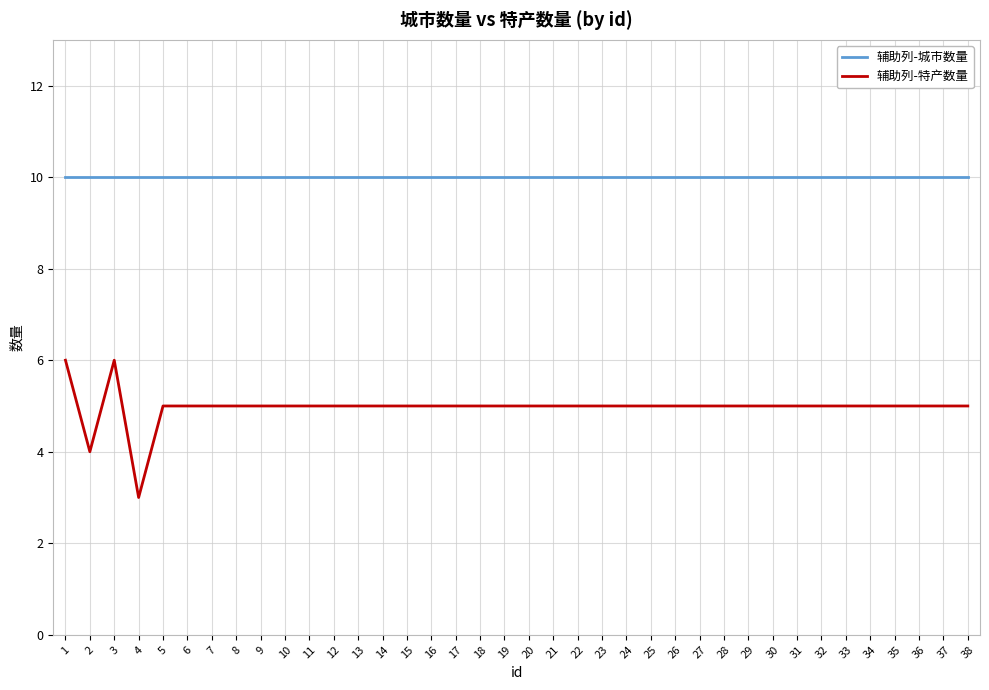

Where is the first local minimum for 辅助列-特产数量?

2